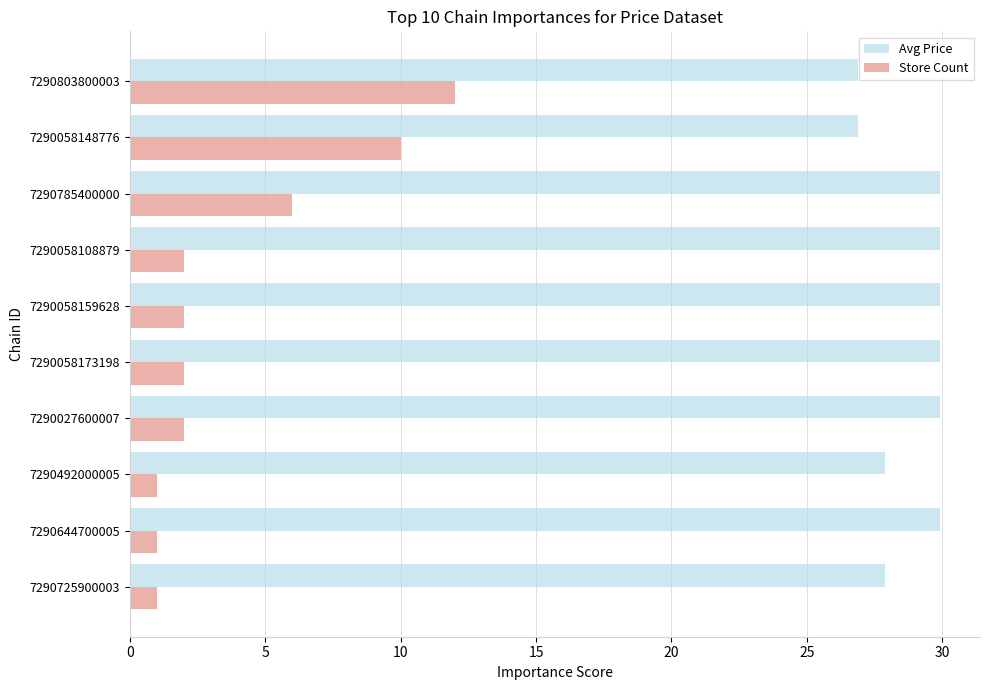

At which category is the sum across all series the highest?

7290803800003